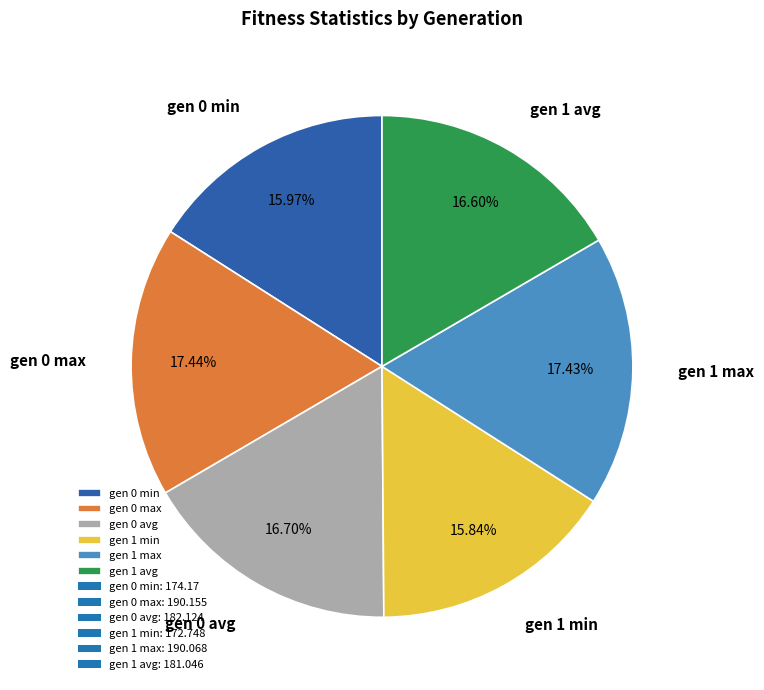

How many slices are in this pie chart?

6